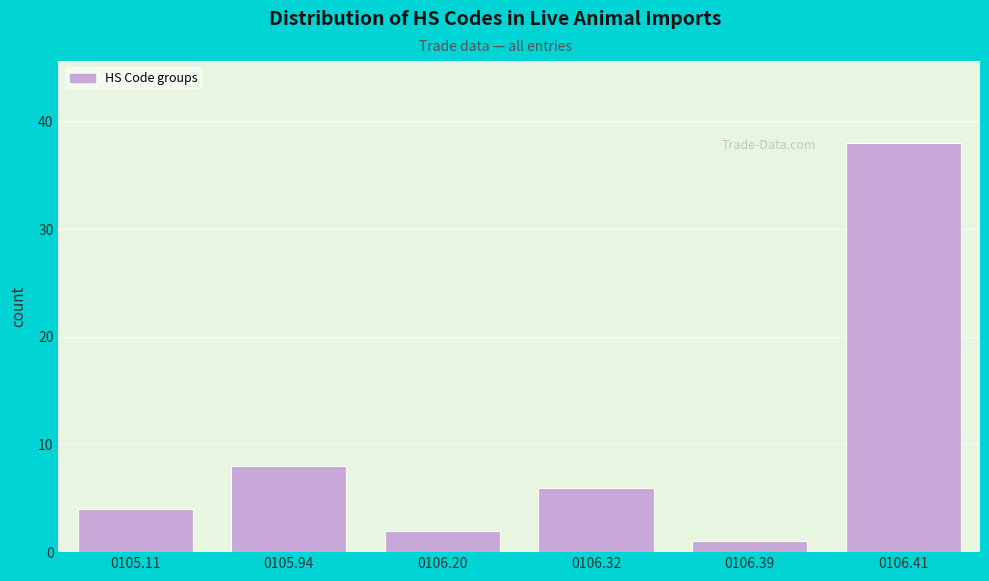

Reading left to right, what are all the values shown in this chart?

4	8	2	6	1	38